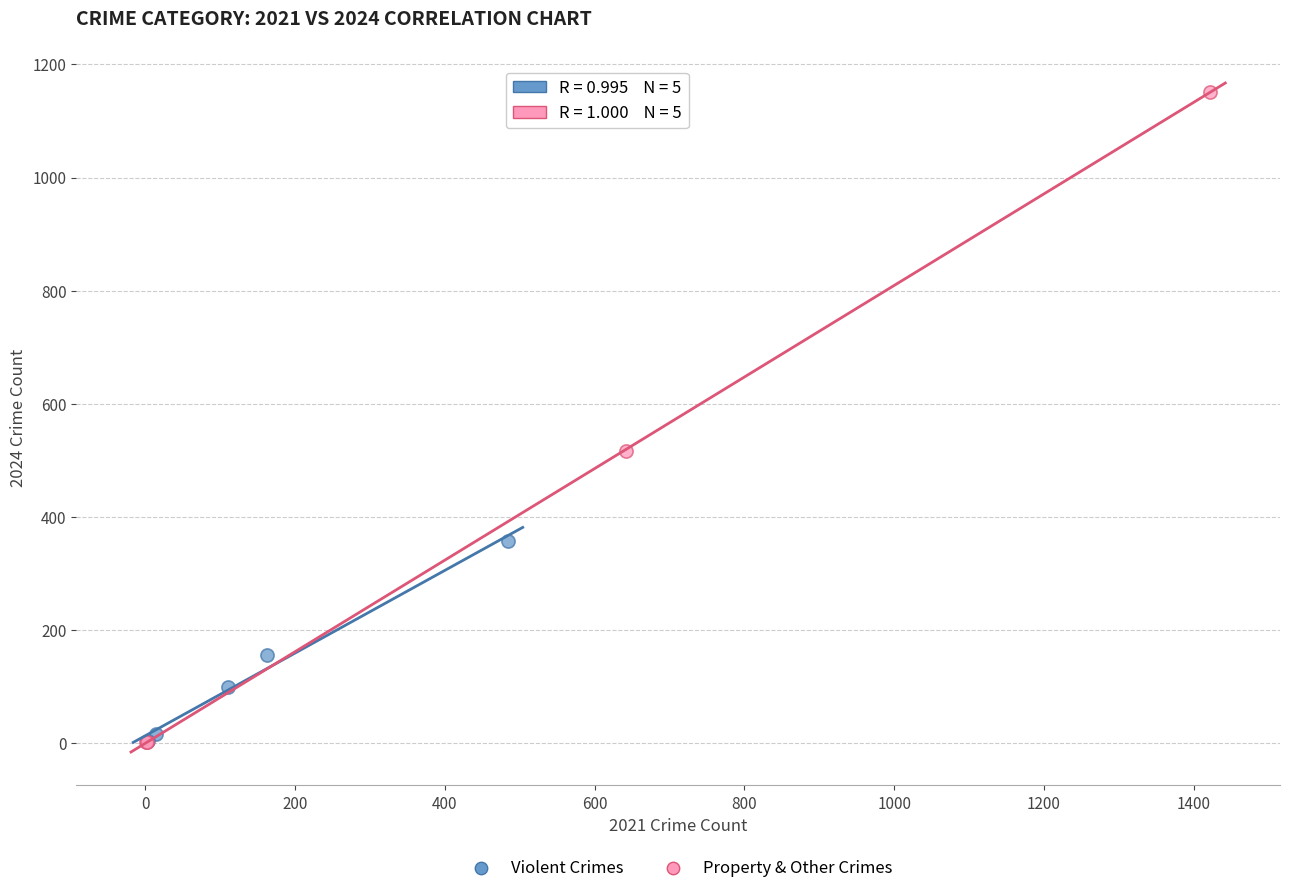

Which series contains the highest Y value?

Property & Other Crimes